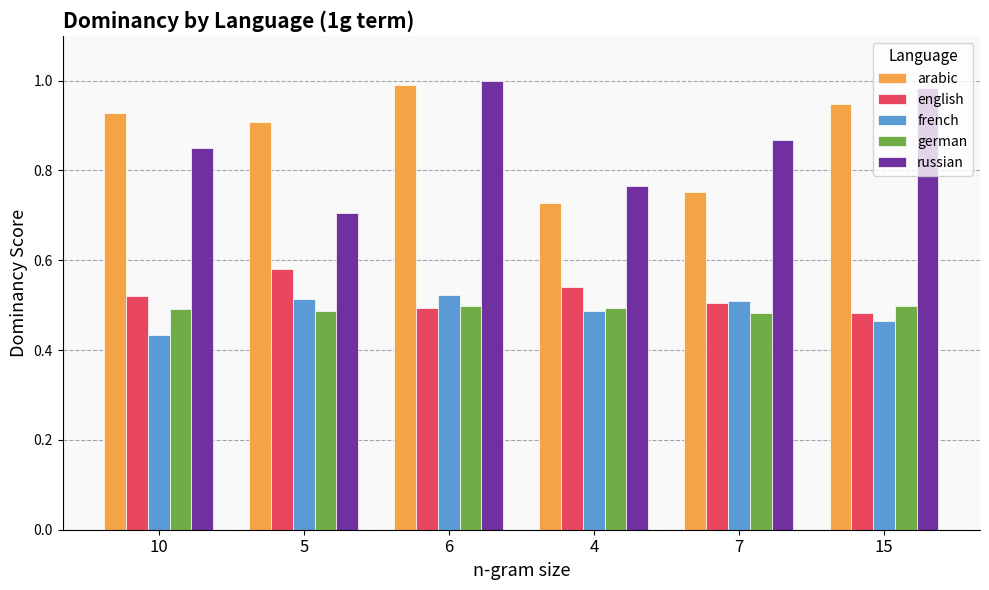

Which series has the largest range (max minus min)?

russian